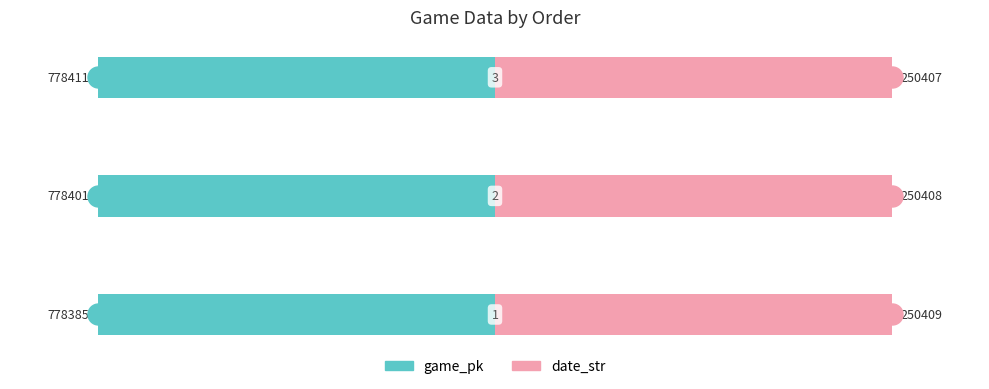

Which series has the largest range (max minus min)?

game_pk